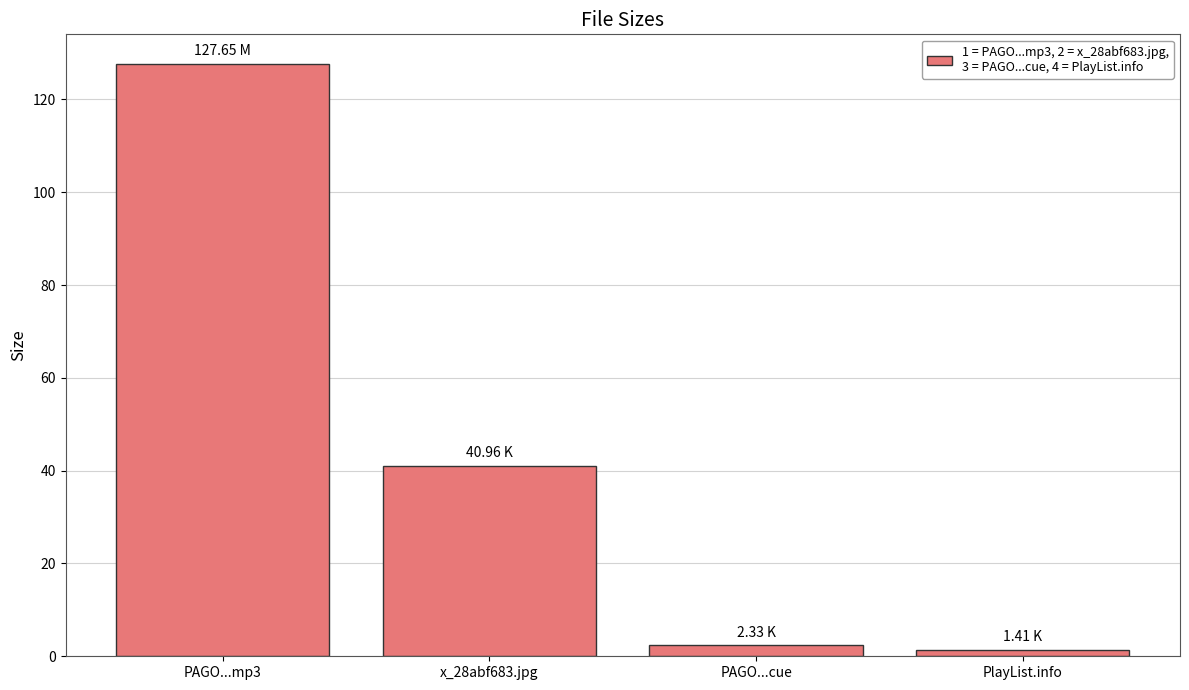

Which category has the highest value across all series?

PAGO...mp3